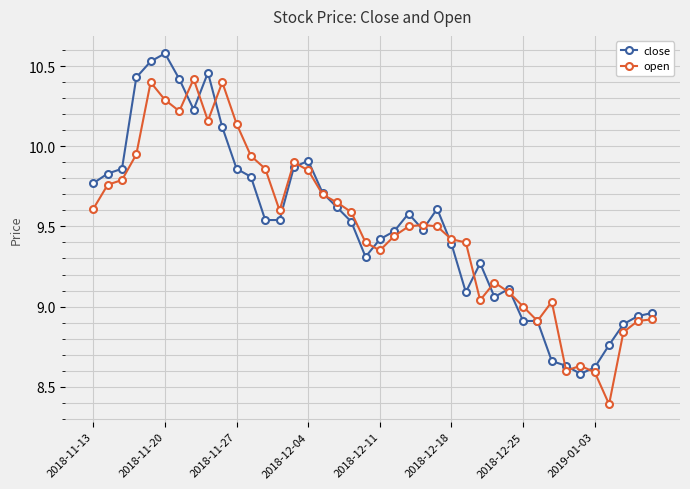

Count the number of data series in this chart.

2